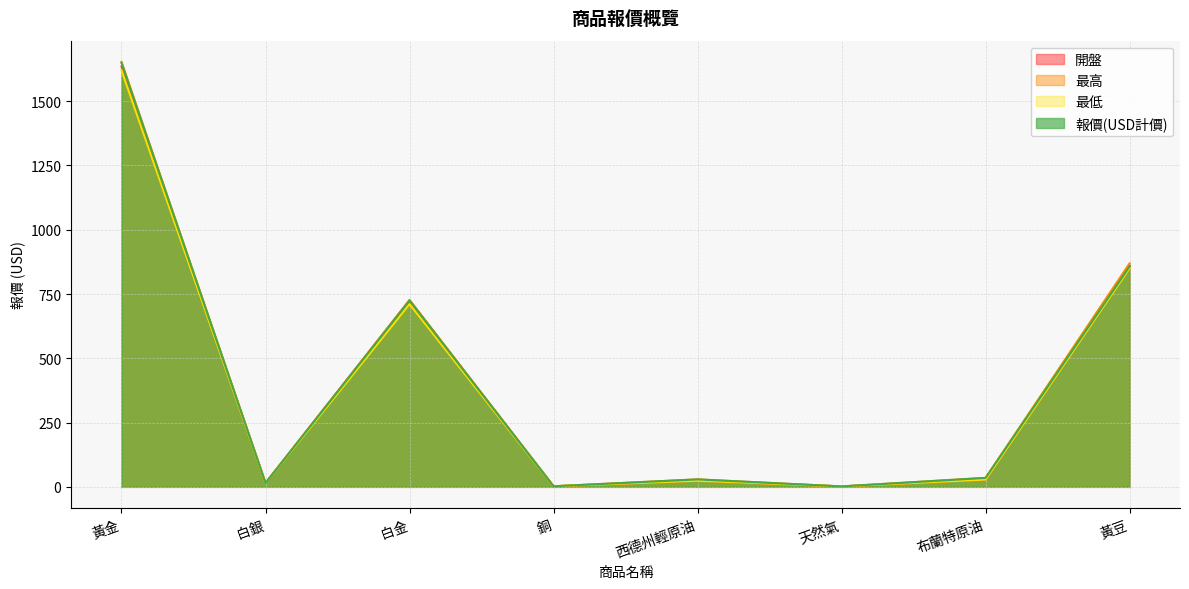

What is the difference between the maximum and second lowest values in the 最高 series?

1650.6